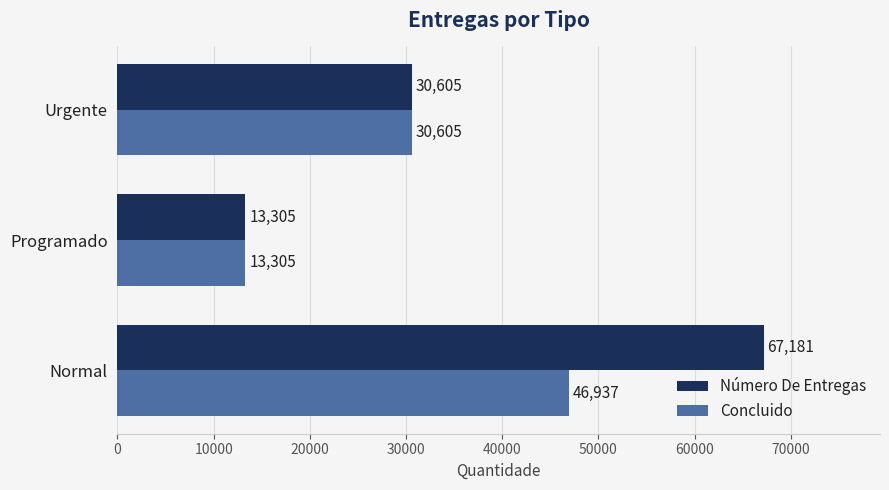

List the series in order of their overall mean, highest first.

Número De Entregas, Concluido